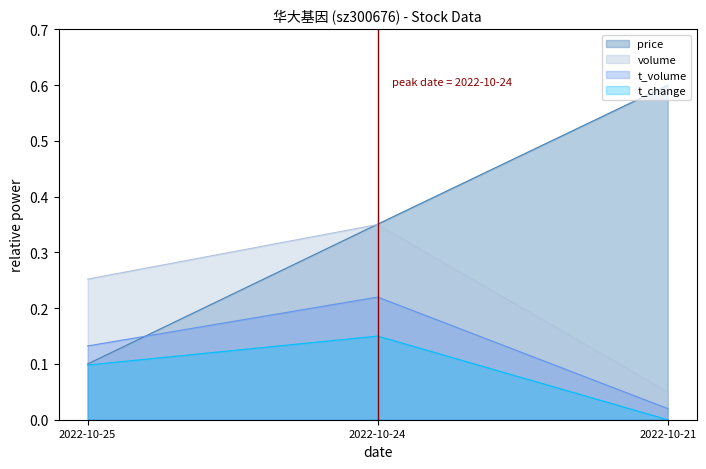

What is the difference between the volume values at 2022-10-25 and 2022-10-21?

0.2